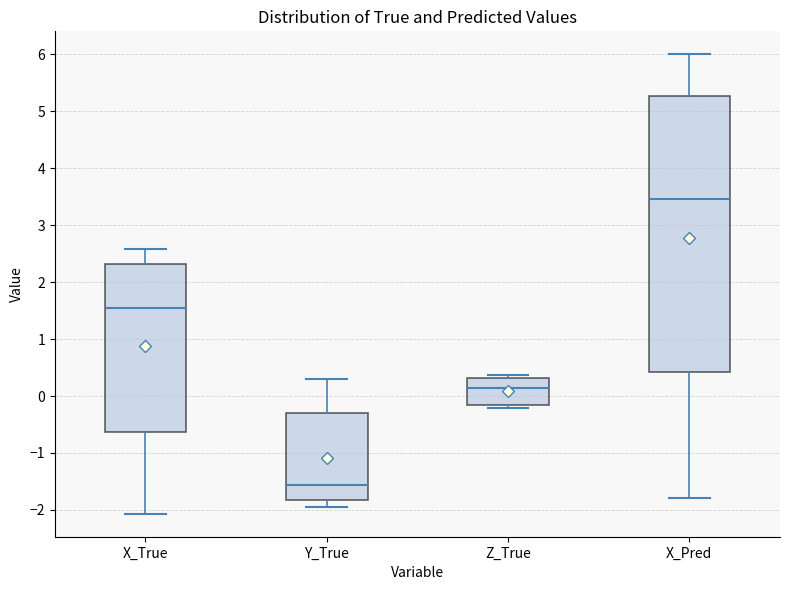

Which box has the lowest median line?

Y_True